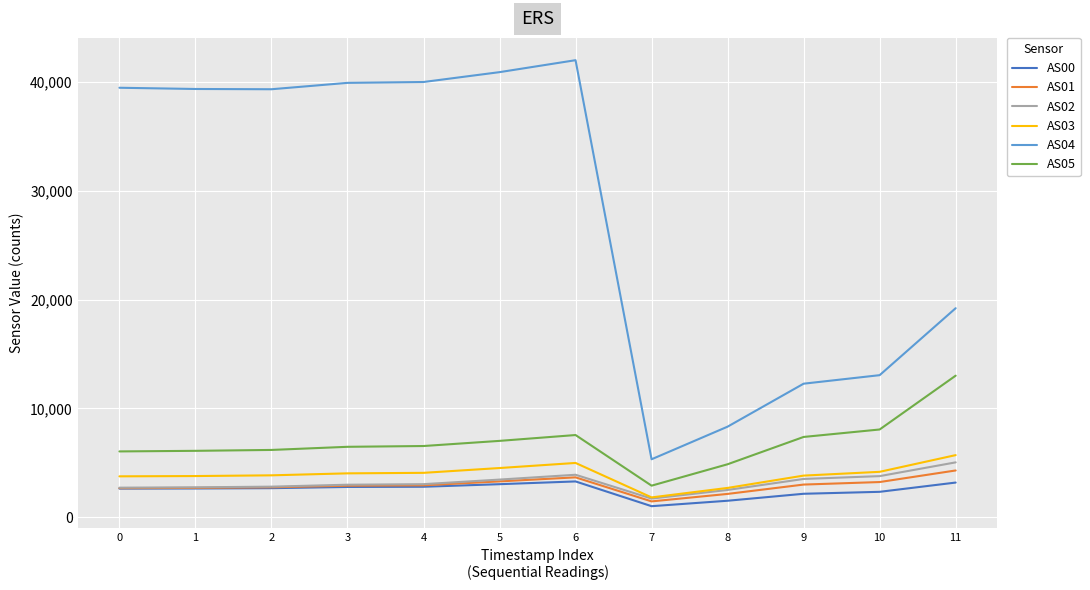

True or false: AS05 and AS03 cross at least once.

False